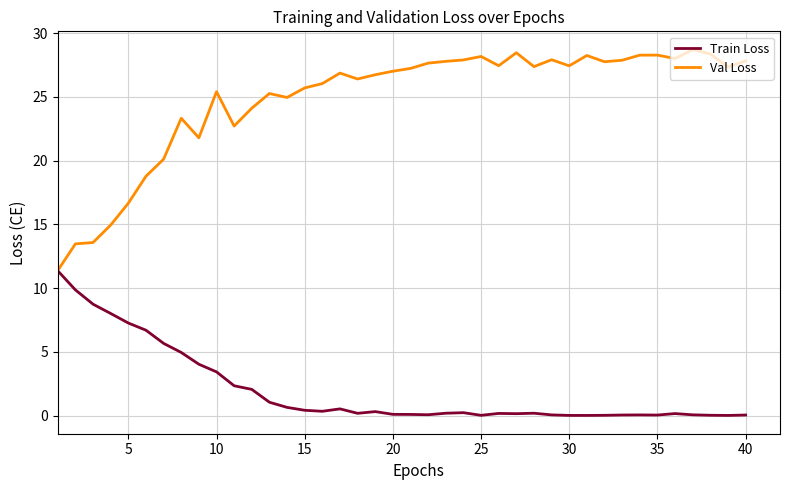

Which series has the largest range (max minus min)?

Val Loss